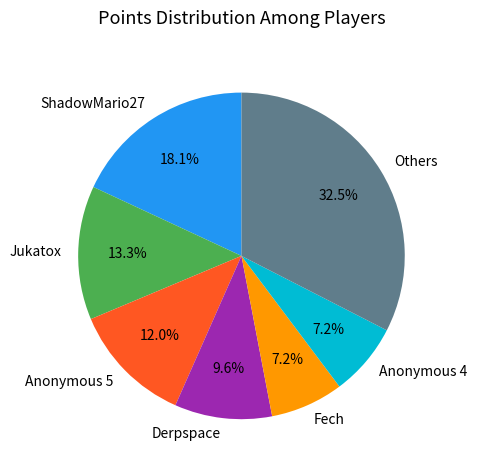

Which category has the biggest portion of the pie?

Others